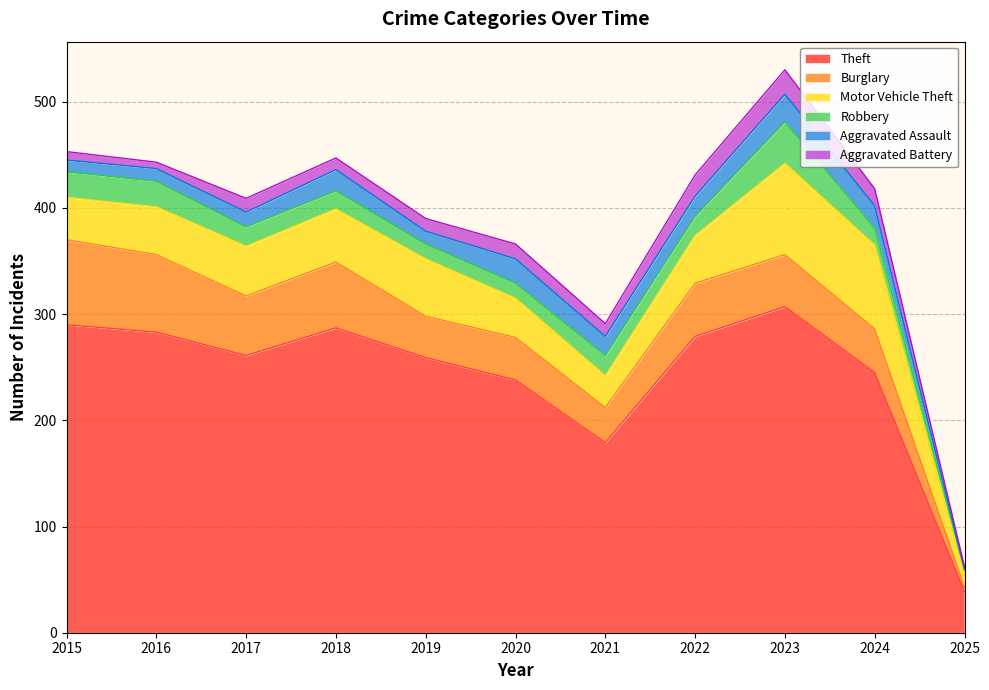

What is the approximate value of Aggravated Assault at 2023, to the nearest 10?

30